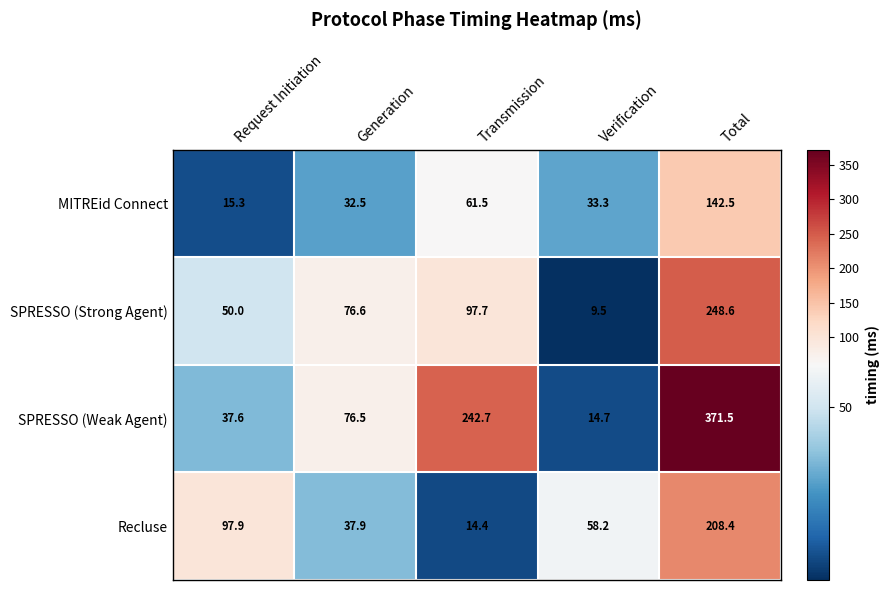

How many series are shown in this chart?

4